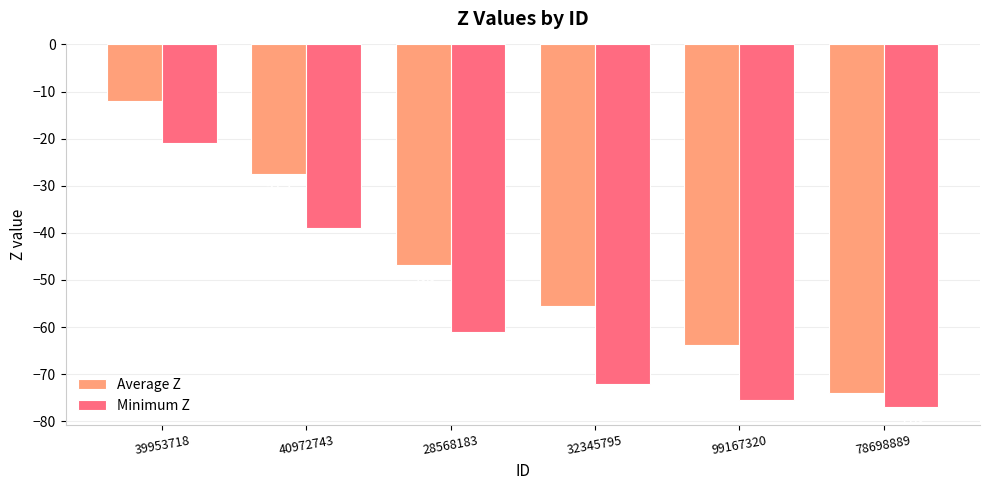

What is the total value across all series at 78698889?

-151.0